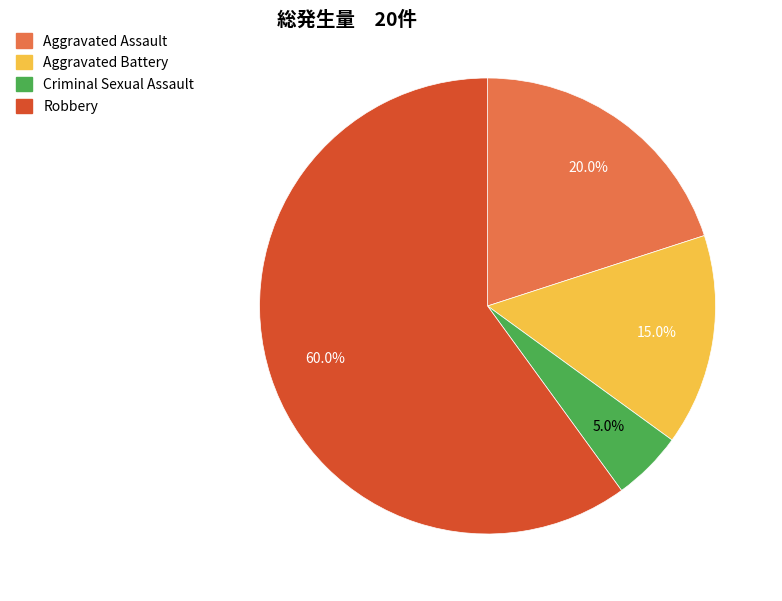

Combined, do Criminal Sexual Assault and Robbery account for over 50%?

Yes